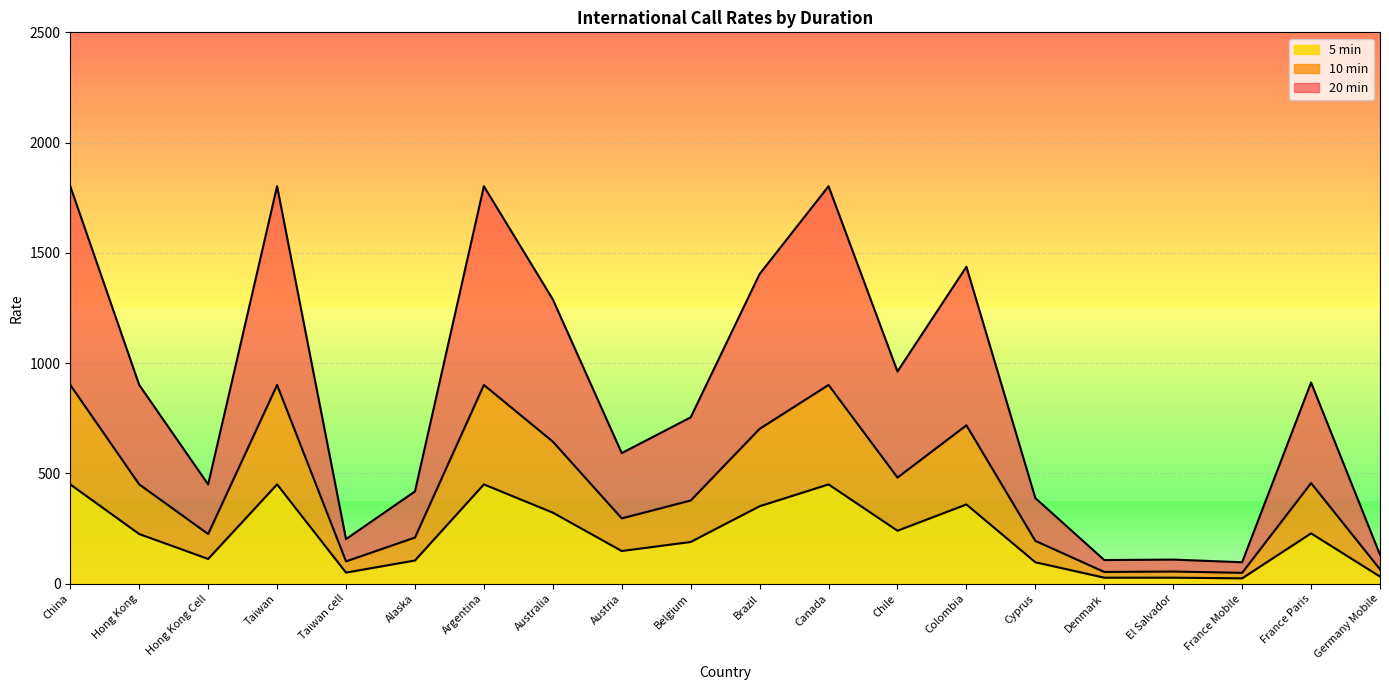

True or false: 10 min and 20 min cross at least once.

False